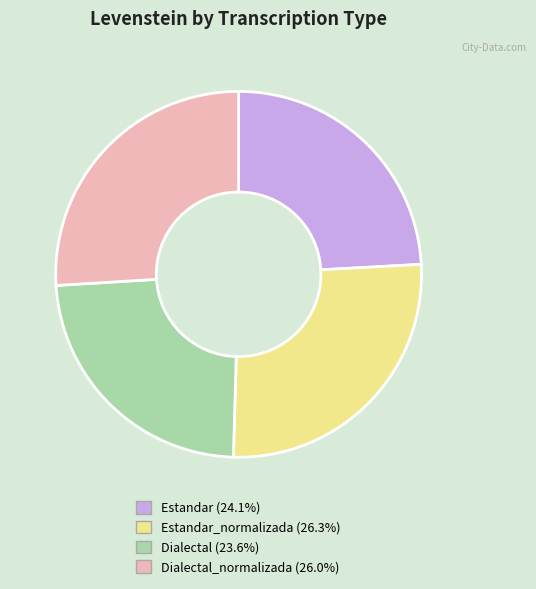

What is the ratio of the value at Dialectal (23.6%) to the value at Estandar_normalizada (26.3%)?

0.9